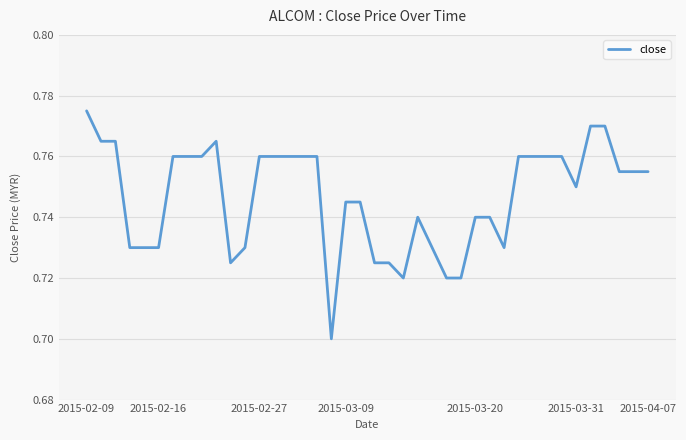

How many lines are shown in the chart?

1